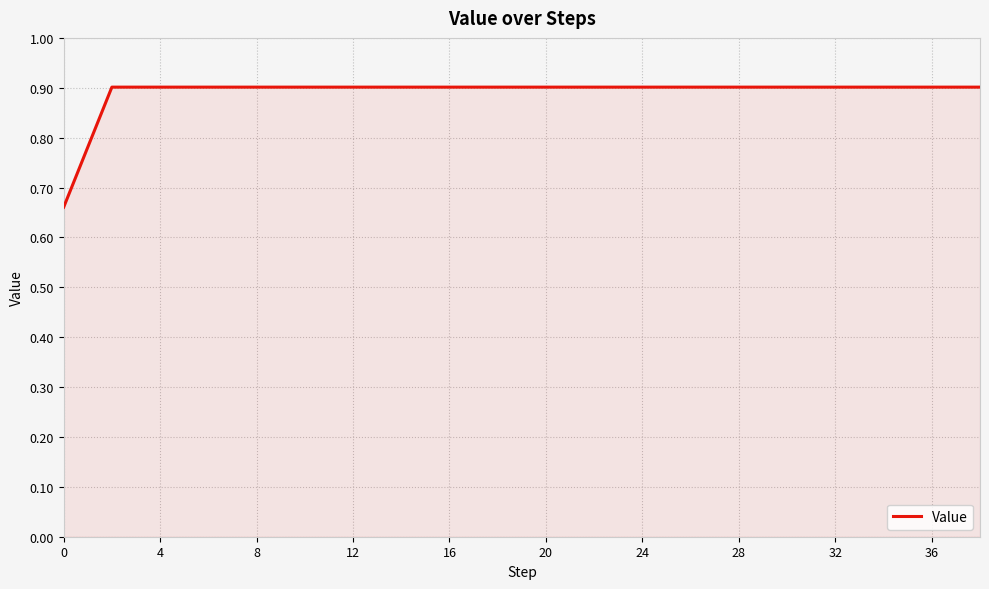

What is the maximum value shown in the chart?

0.9